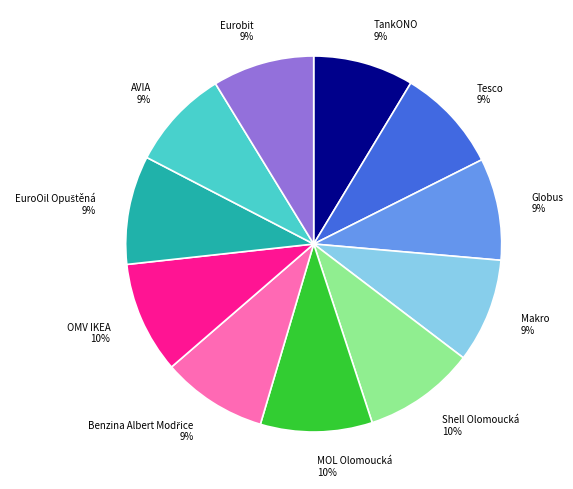

True or false: Shell Olomoucká accounts for 19% of the total.

False